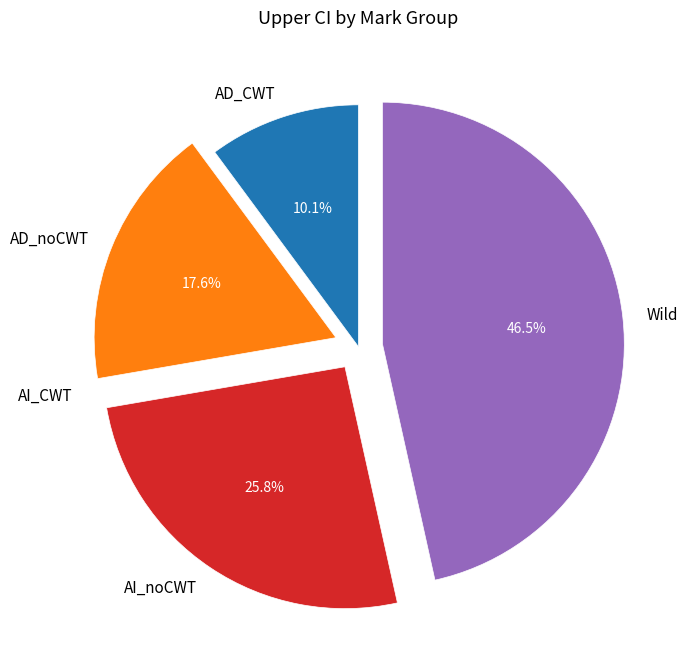

Which slice is the largest?

Wild